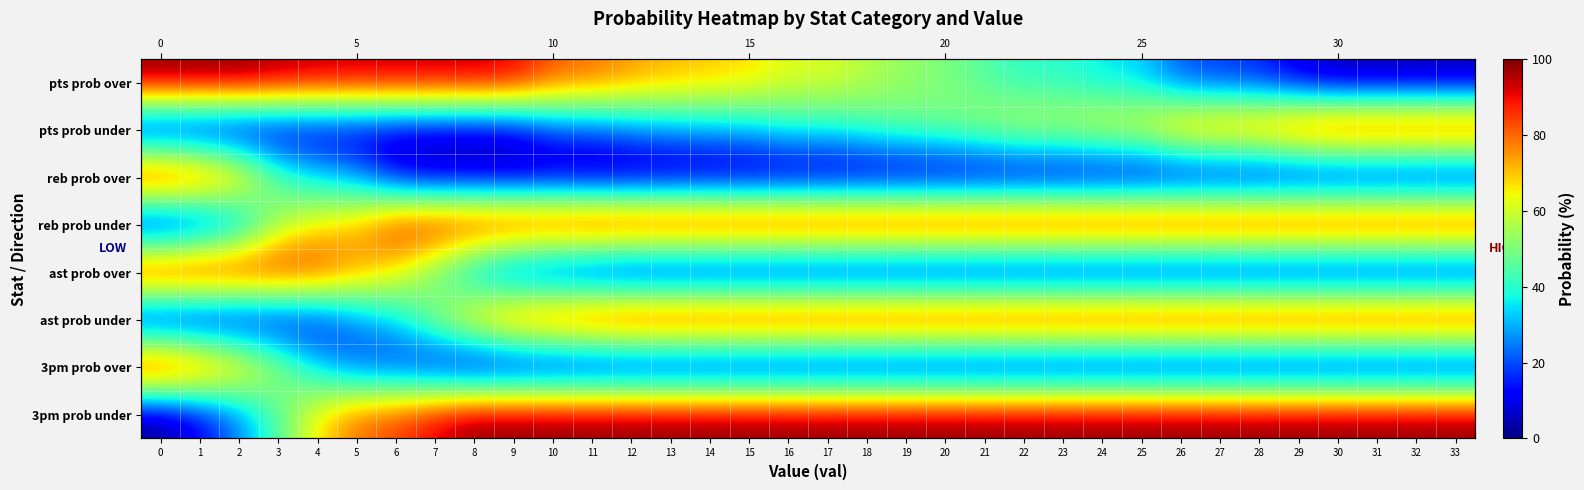

List the series in order of their peak value, lowest first.

pts prob under, pts prob over, reb prob over, reb prob under, ast prob over, ast prob under, 3pm prob over, 3pm prob under